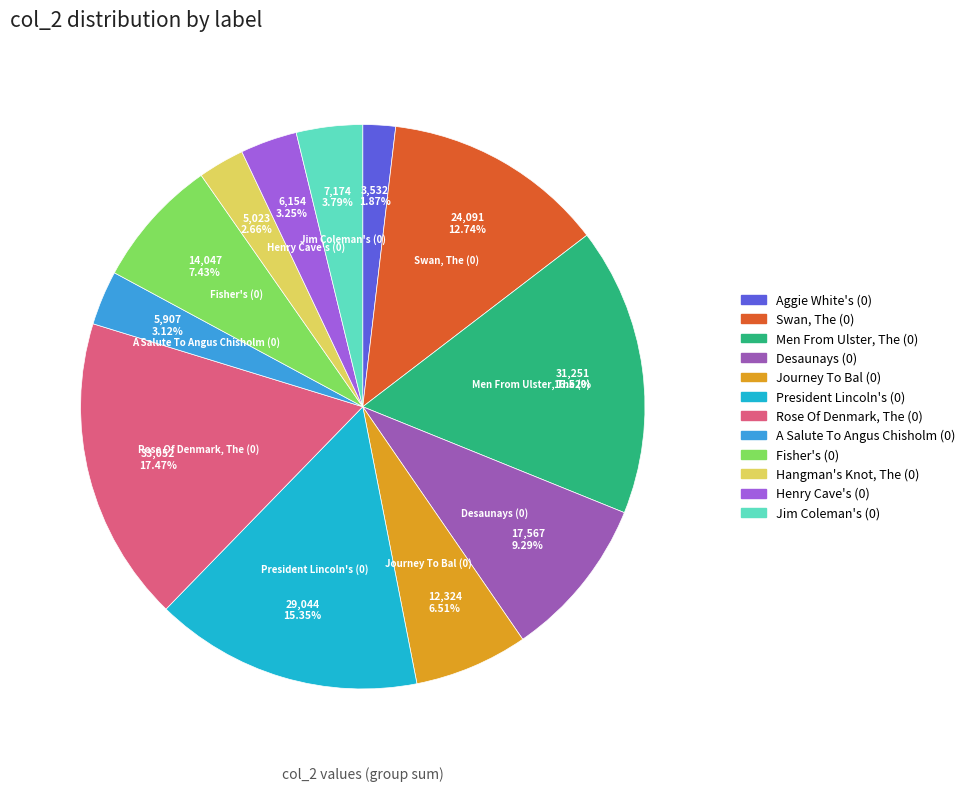

Is it true that Swan, The (0) is 22% of the pie?

False